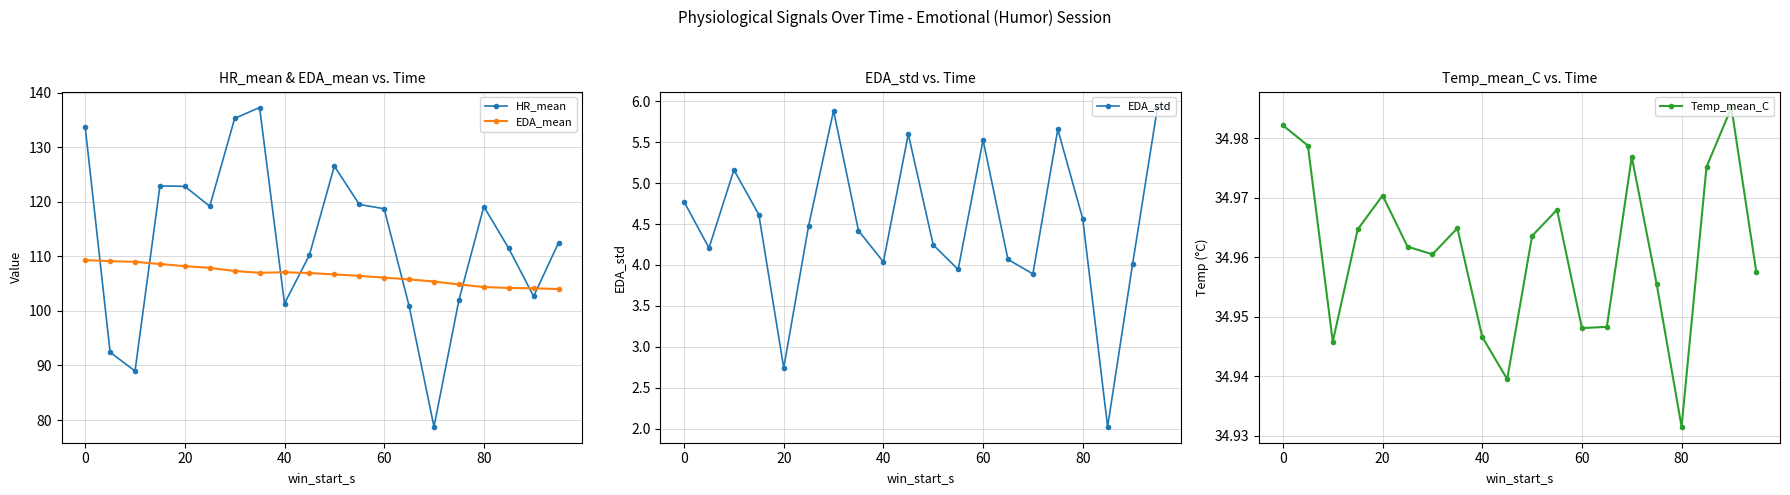

True or false: HR_mean has more than 2 interior local peaks.

True